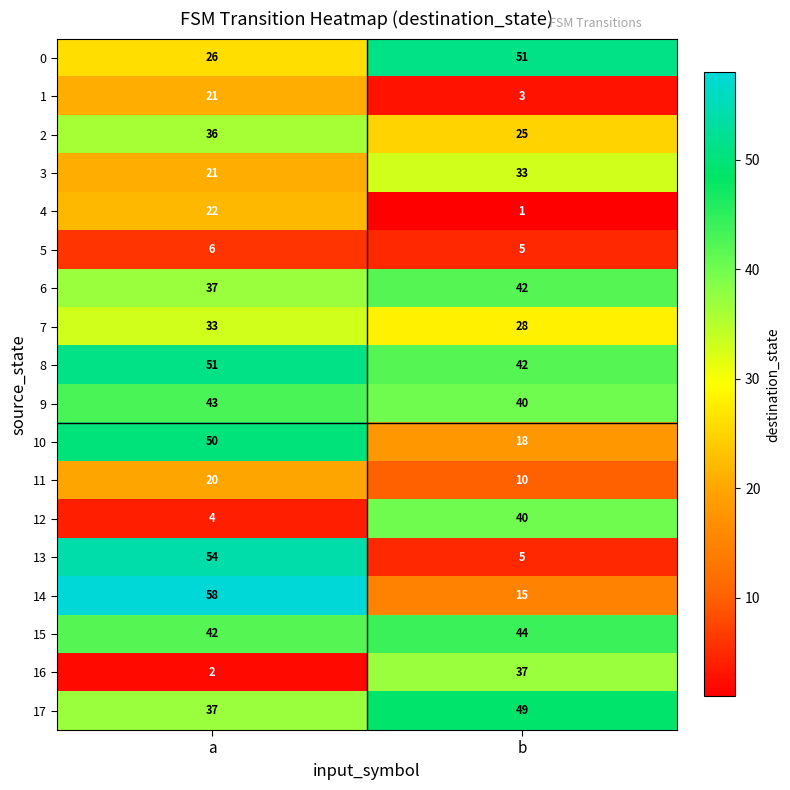

At which category does the chart reach its minimum across all series?

b